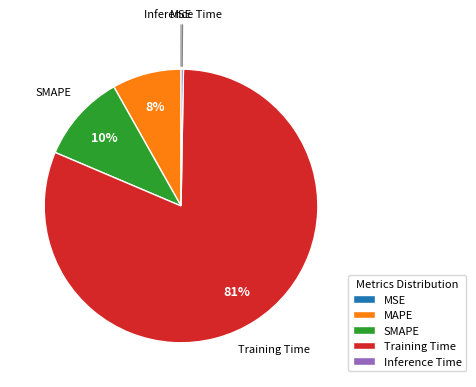

Is MAPE the majority of the pie?

No